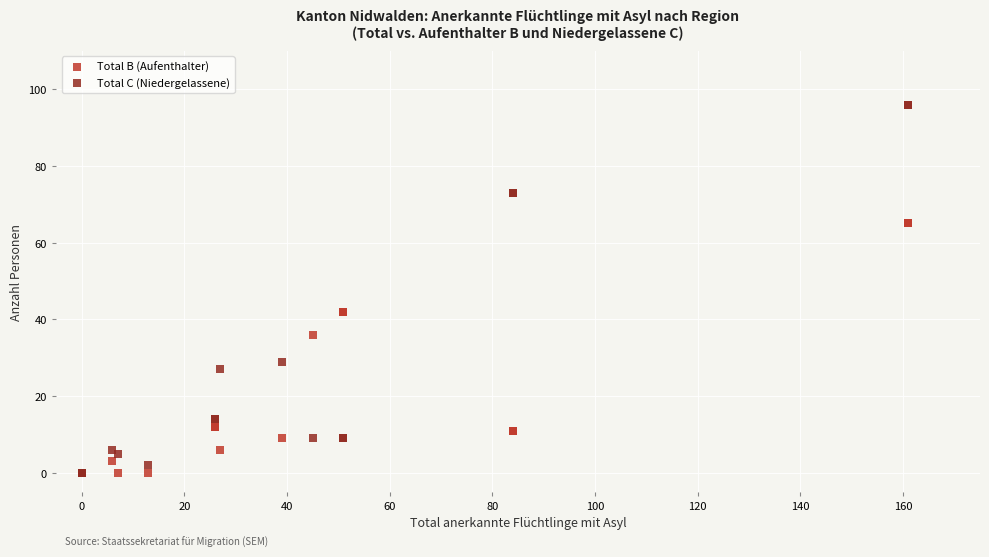

Which series reaches the maximum Y coordinate?

Total C (Niedergelassene)